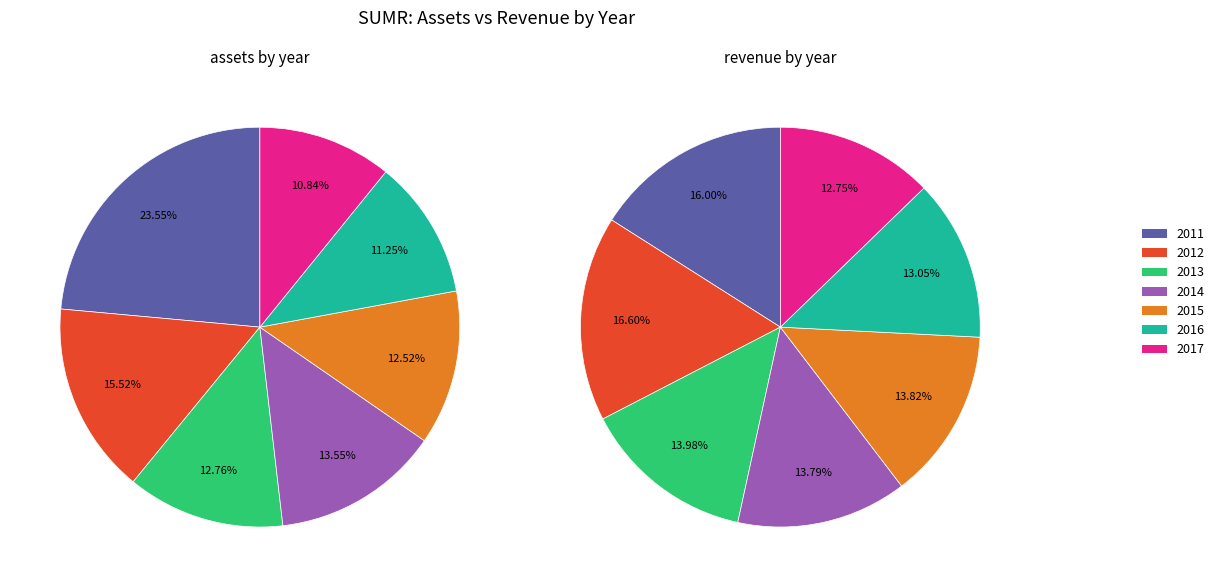

Which series has the widest spread of values?

assets